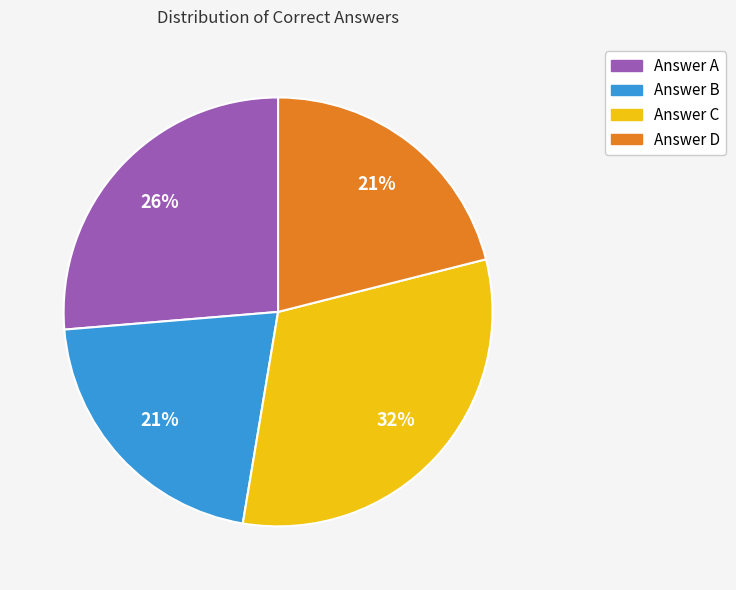

Does any single category account for the majority?

No